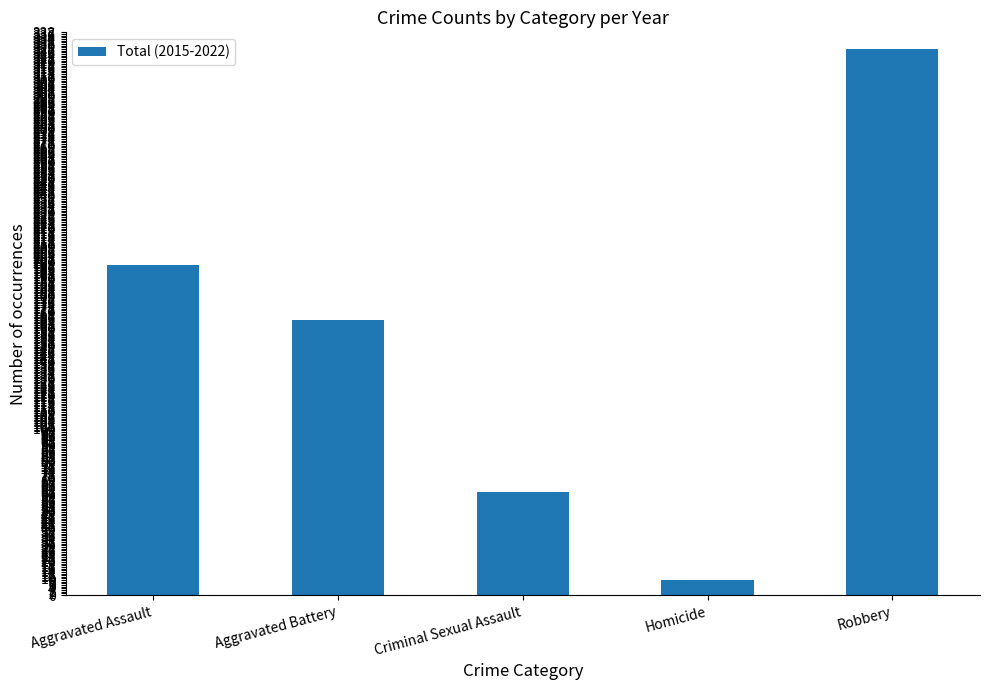

Reading right to left, what are all the values shown in this chart?

328	9	62	165	198